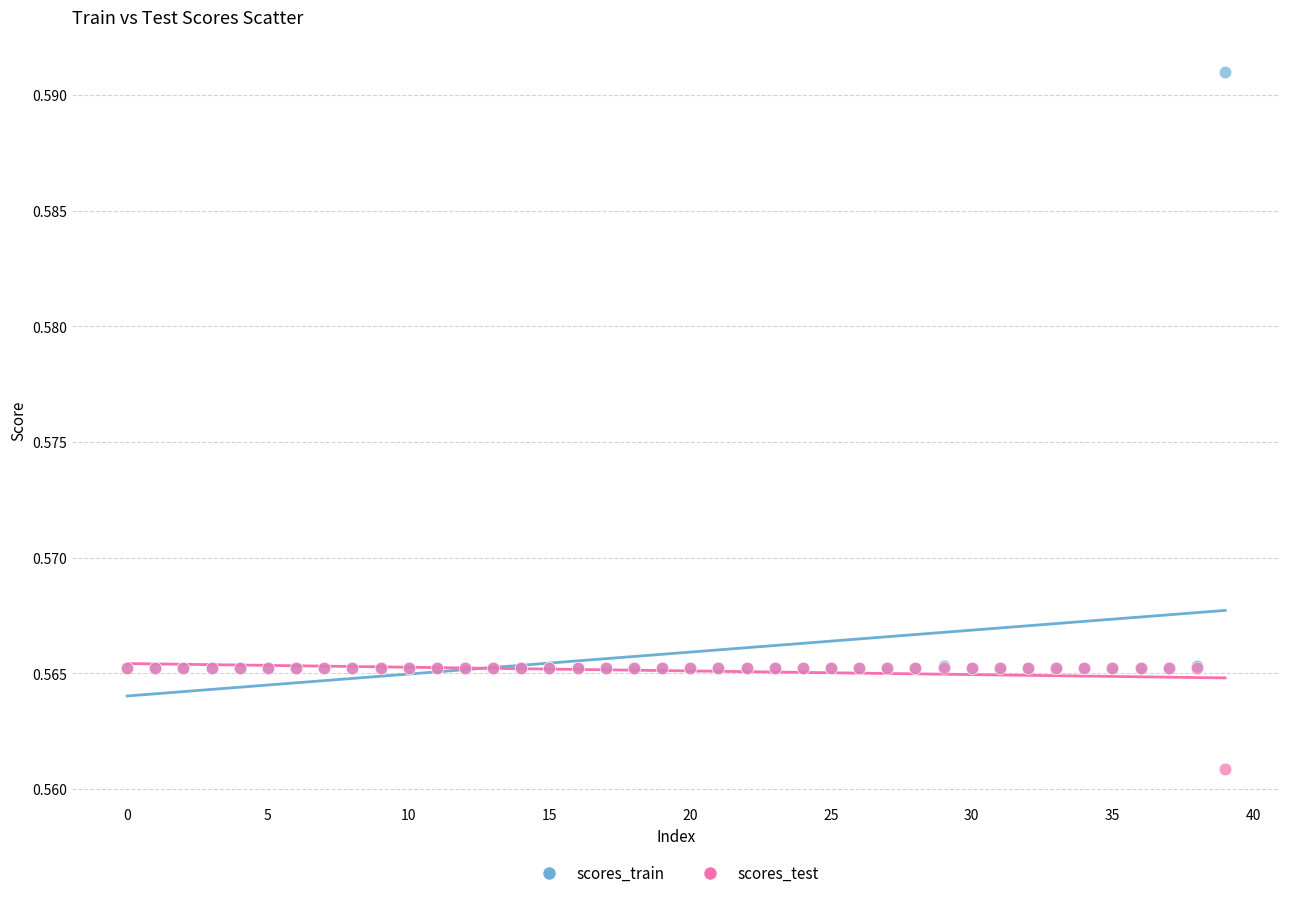

Which series has the widest spread of Y values?

scores_train